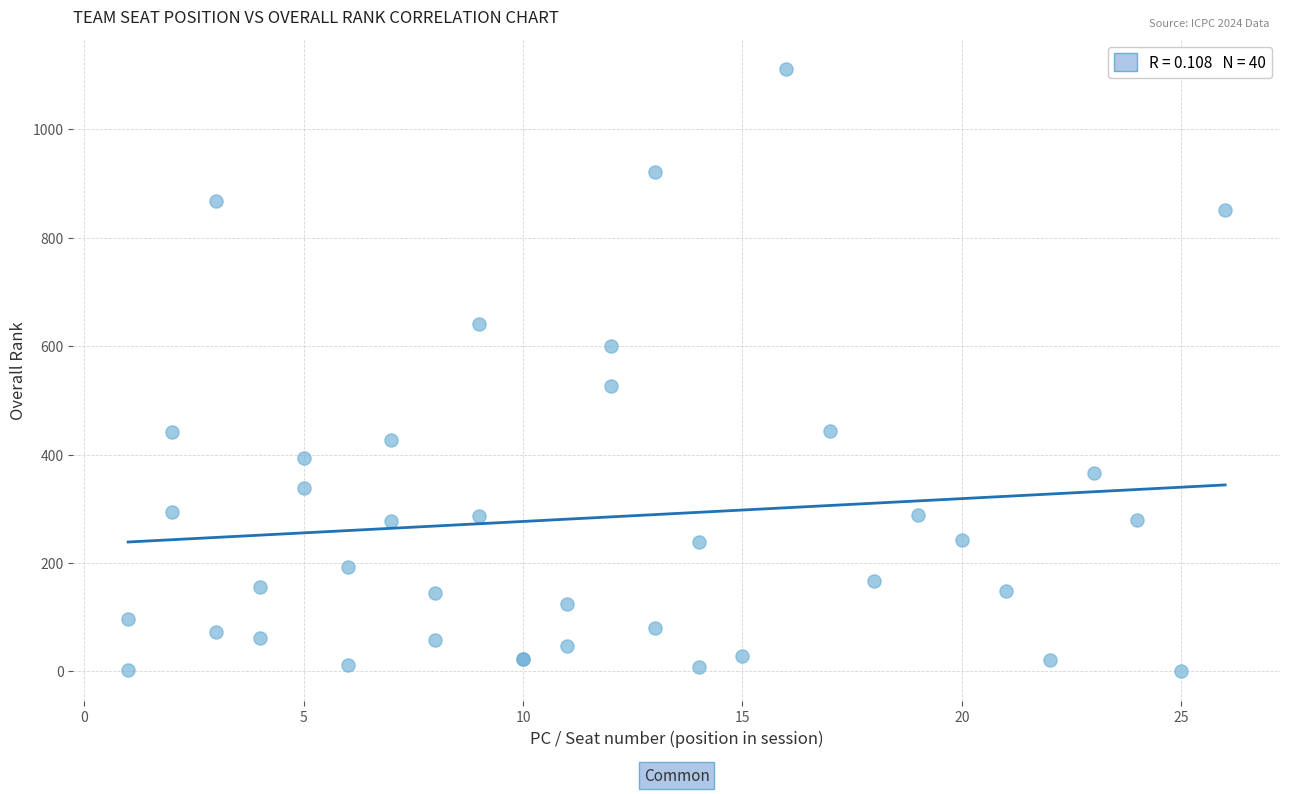

What Y value in the scatter plot is closest to 556?

526